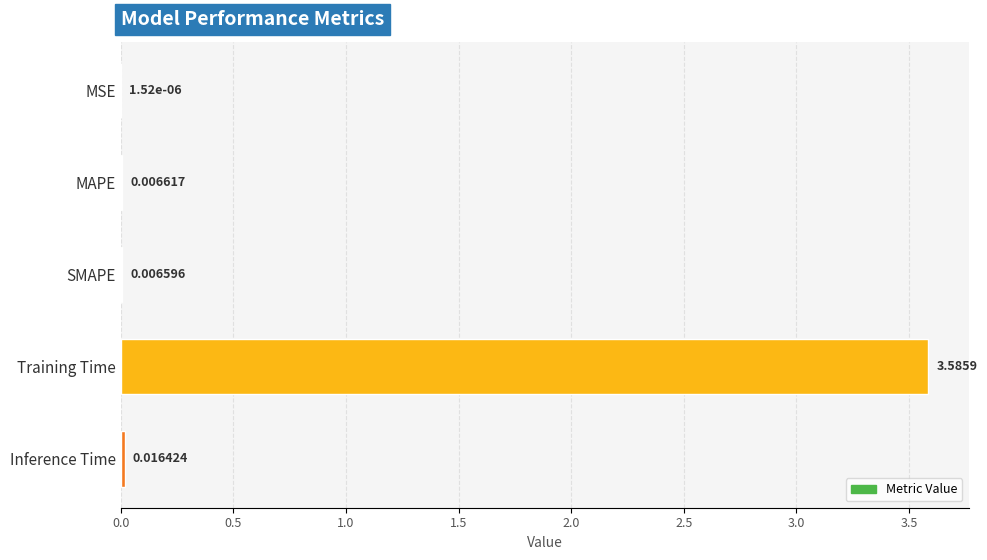

Between SMAPE and Inference Time, which is larger?

Inference Time